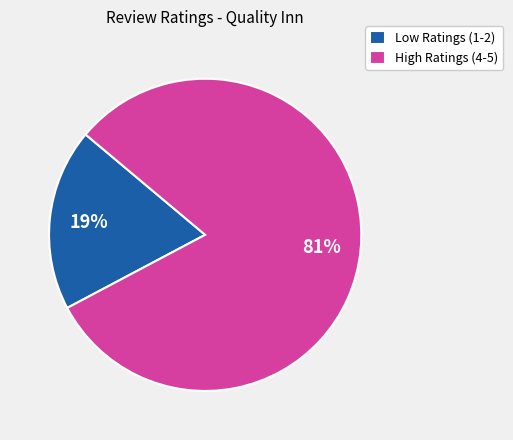

Is it true that High Ratings (4-5) is 87% of the pie?

False